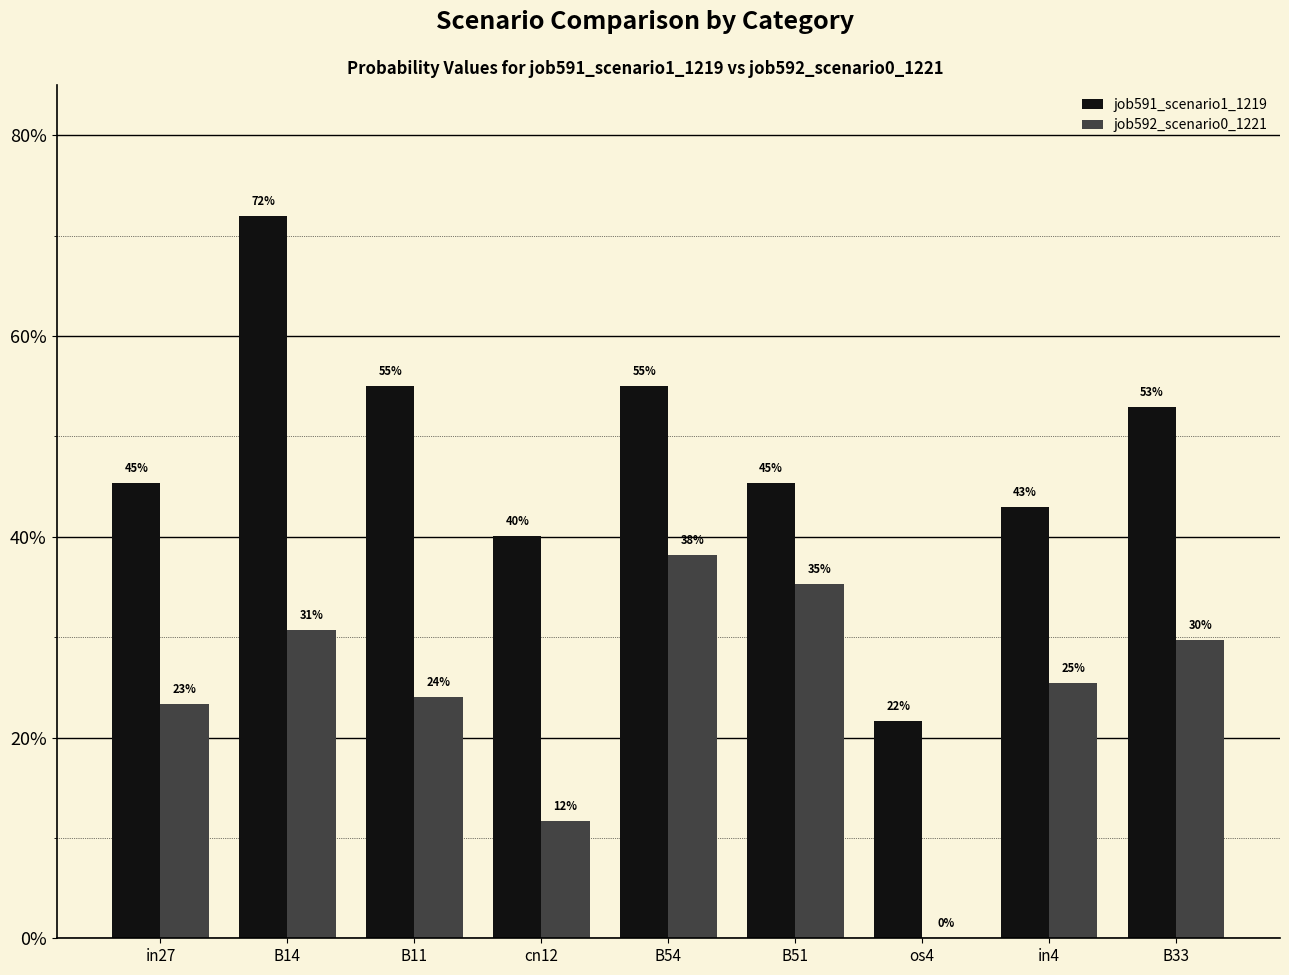

At how many categories does at least one series exceed 0?

9